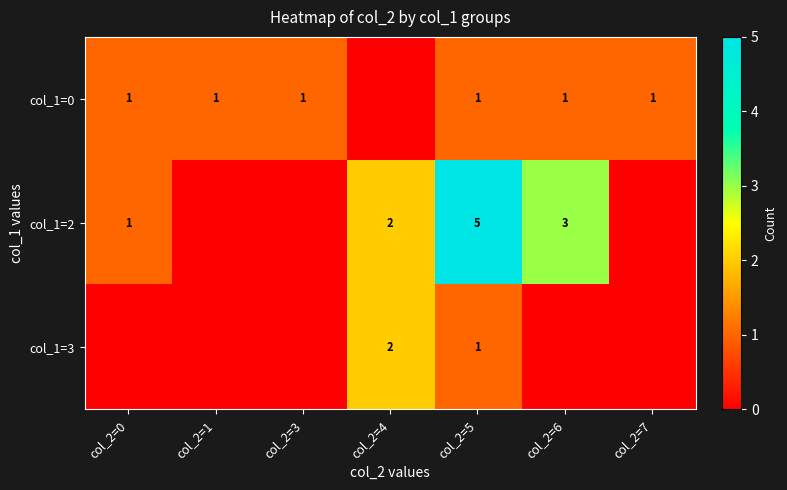

How many categories are shown in the chart?

7